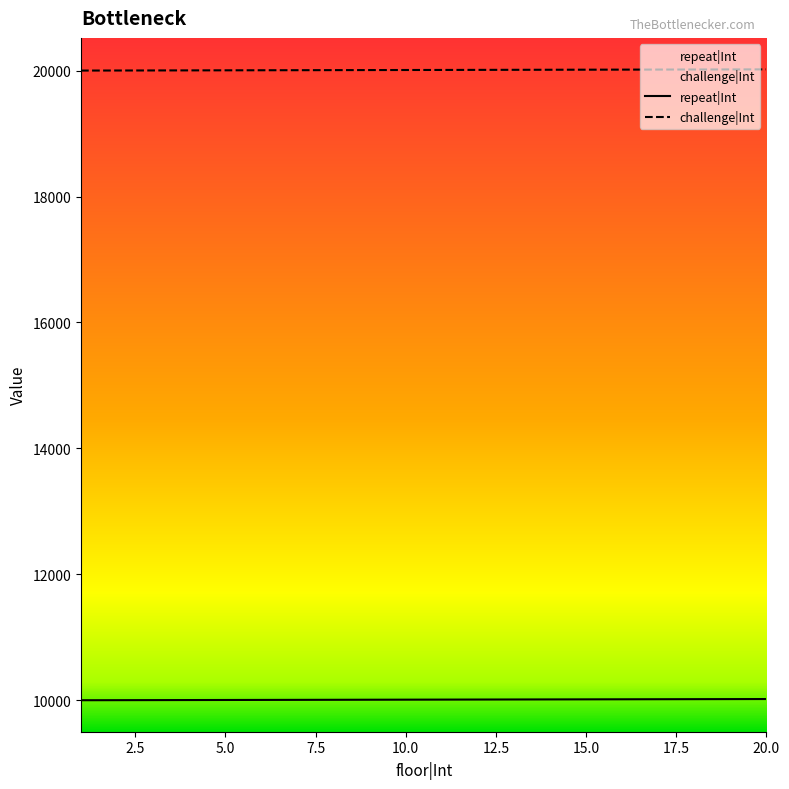

Rank the series by their maximum value, from highest to lowest.

challenge|Int, repeat|Int